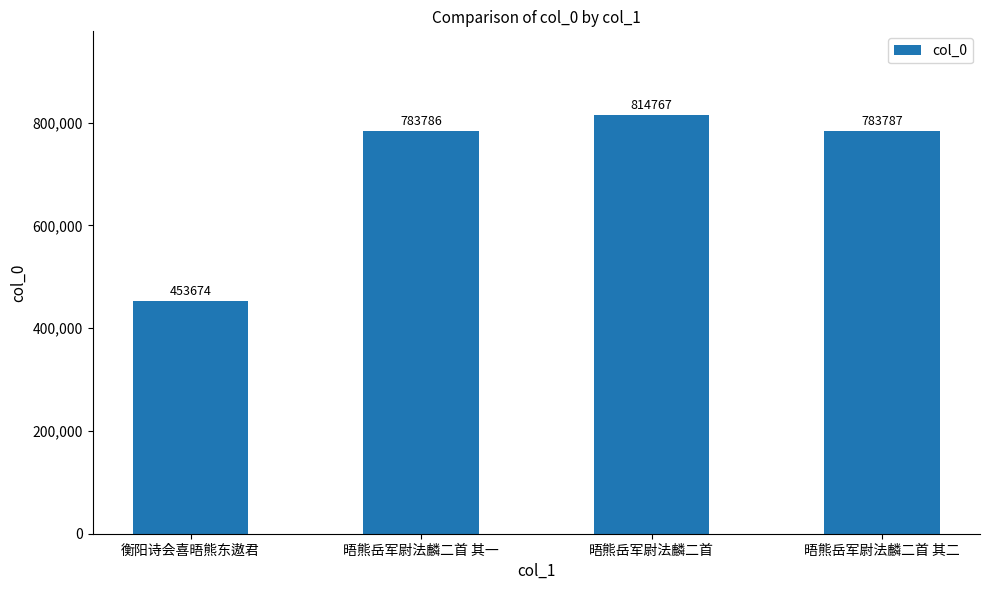

How many data points does each series have?

4